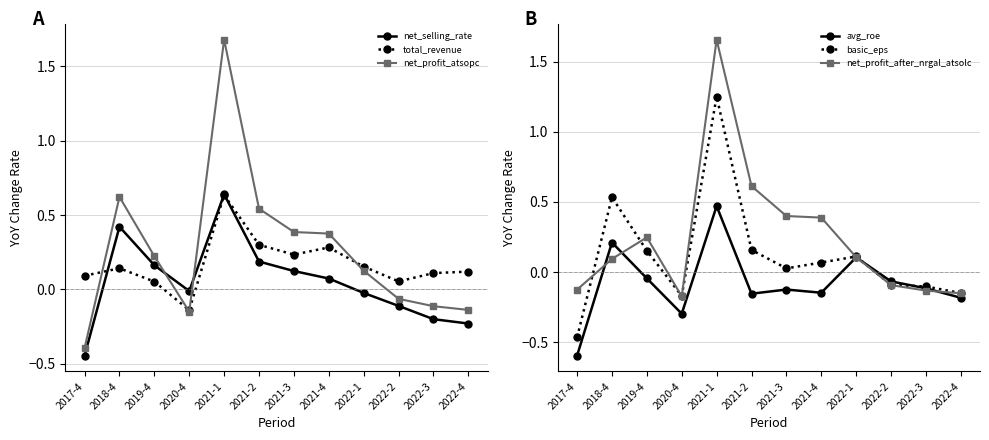

Between which two adjacent categories do net_selling_rate and basic_eps first intersect?

2017-4 and 2018-4